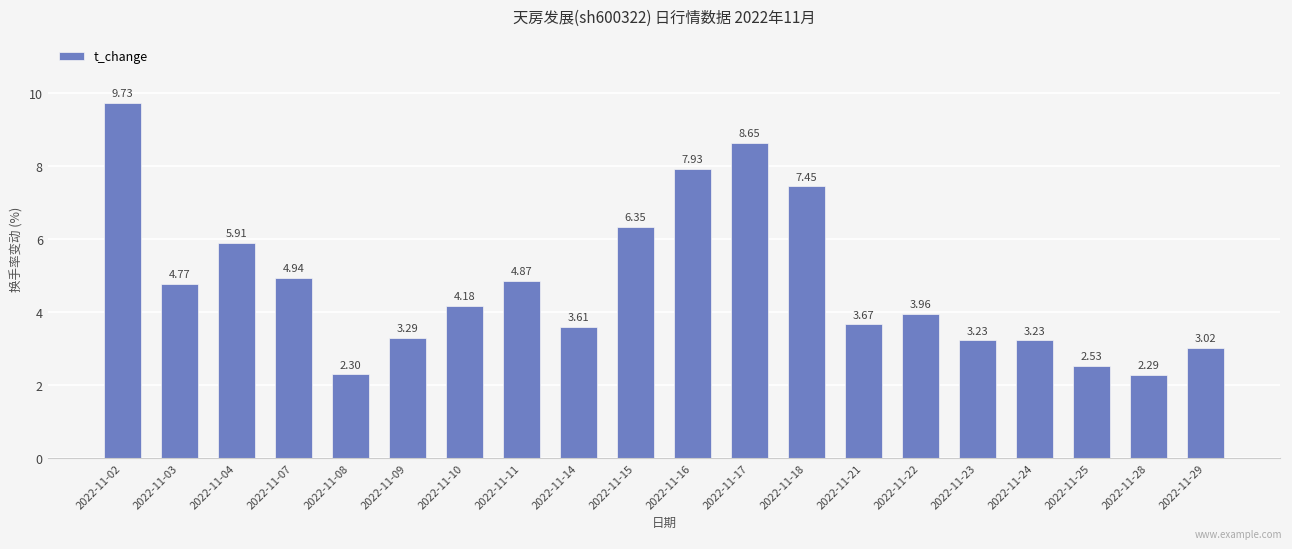

How many data points are less than 4?

10